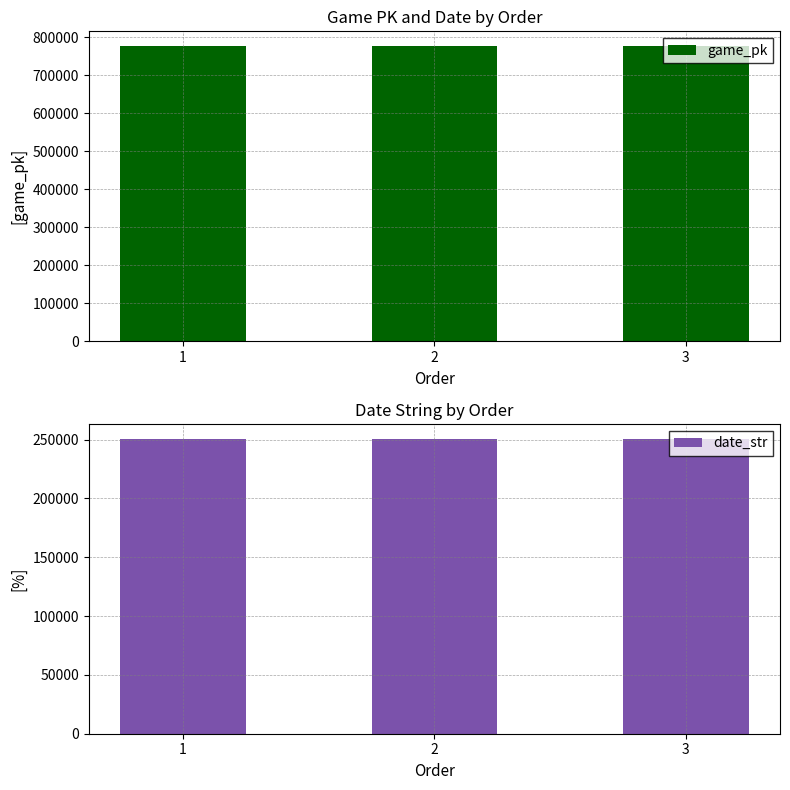

What are all the series names shown in the legend?

game_pk, date_str